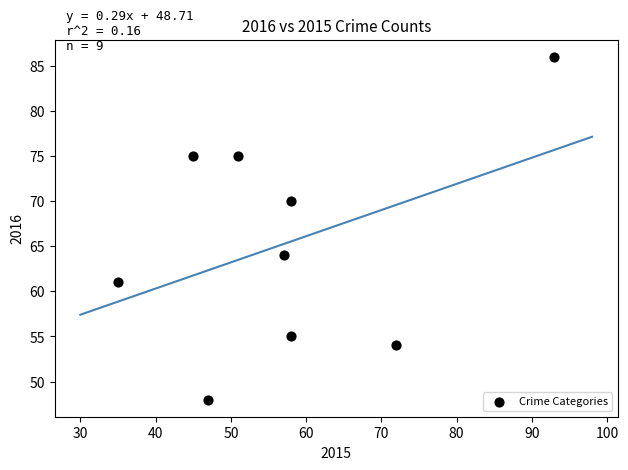

What is the range of Y values (max minus min)?

38